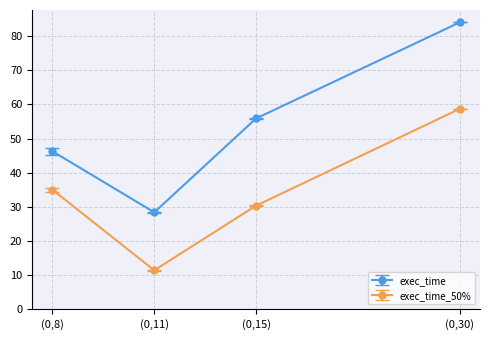

Rank the series by their average value, from highest to lowest.

exec_time, exec_time_50%